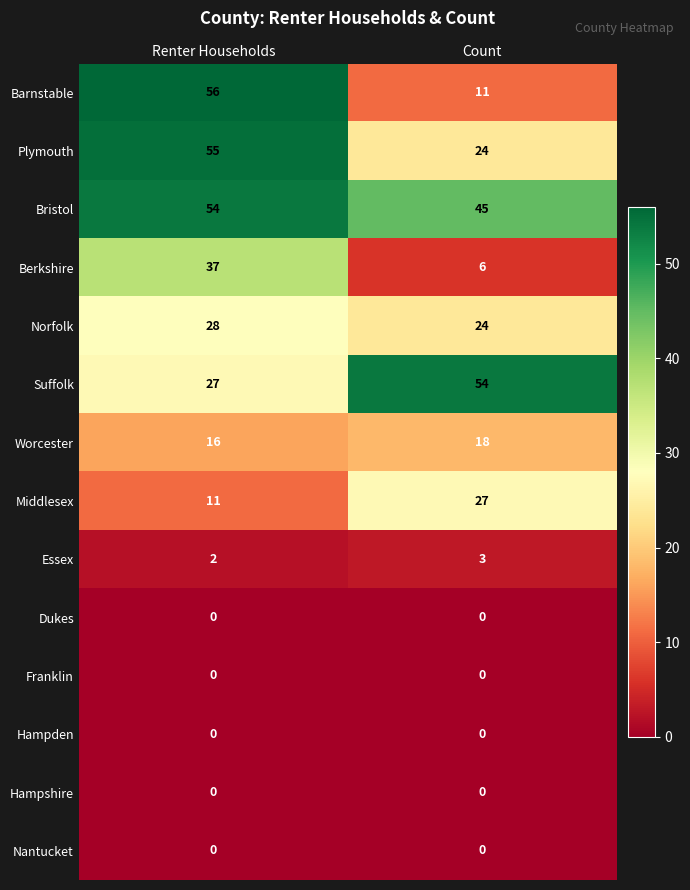

Which series has the largest total across all categories?

Bristol